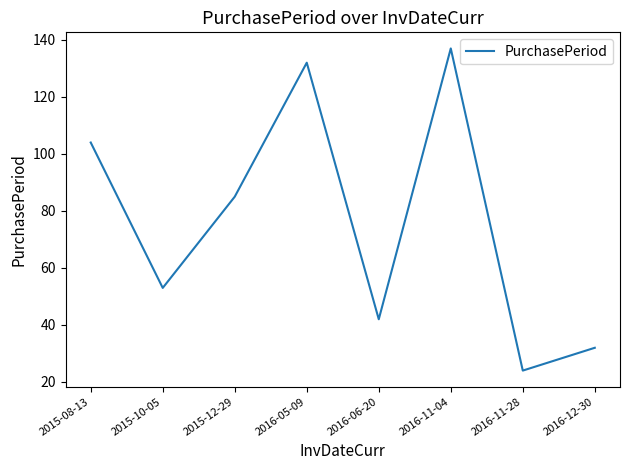

True or false: there are more than 1 points higher than both neighbors.

True